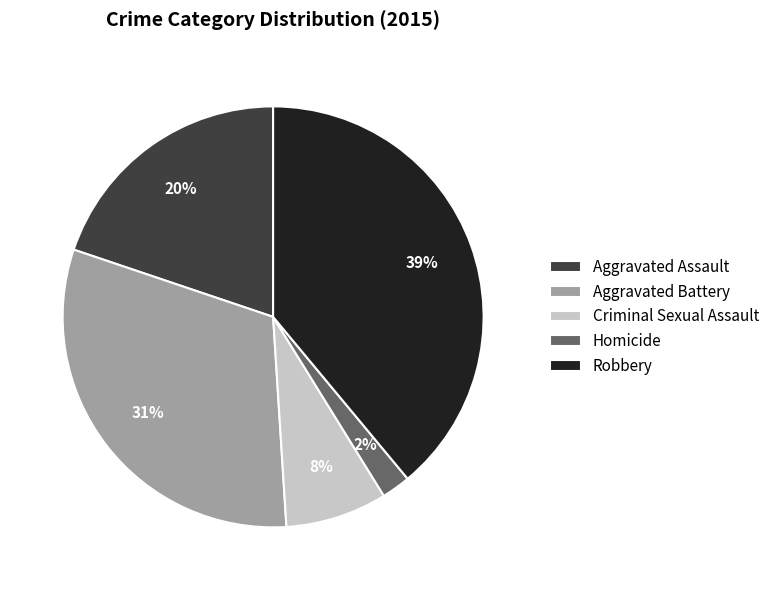

Is it true that Aggravated Assault is 20% of the pie?

True